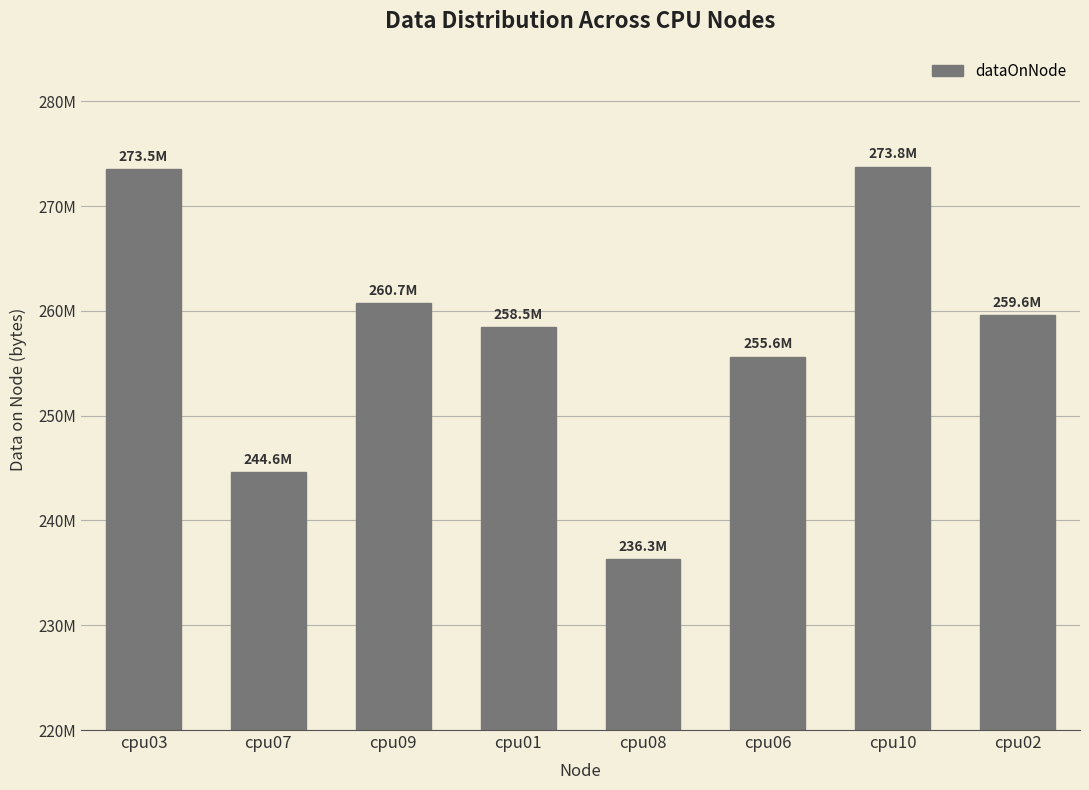

List the labels in order of value, largest first.

cpu10, cpu03, cpu09, cpu02, cpu01, cpu06, cpu07, cpu08